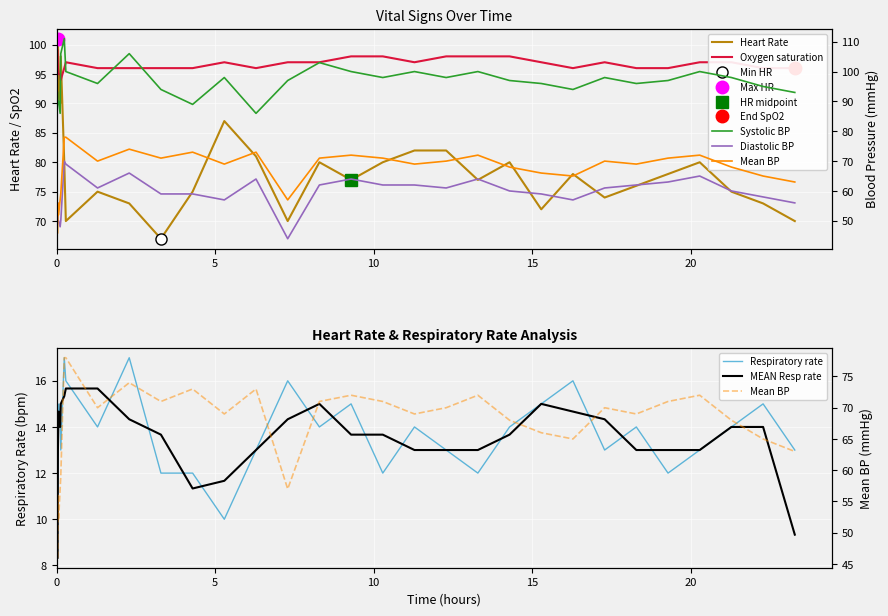

Between 20 and 10, which is larger?

20